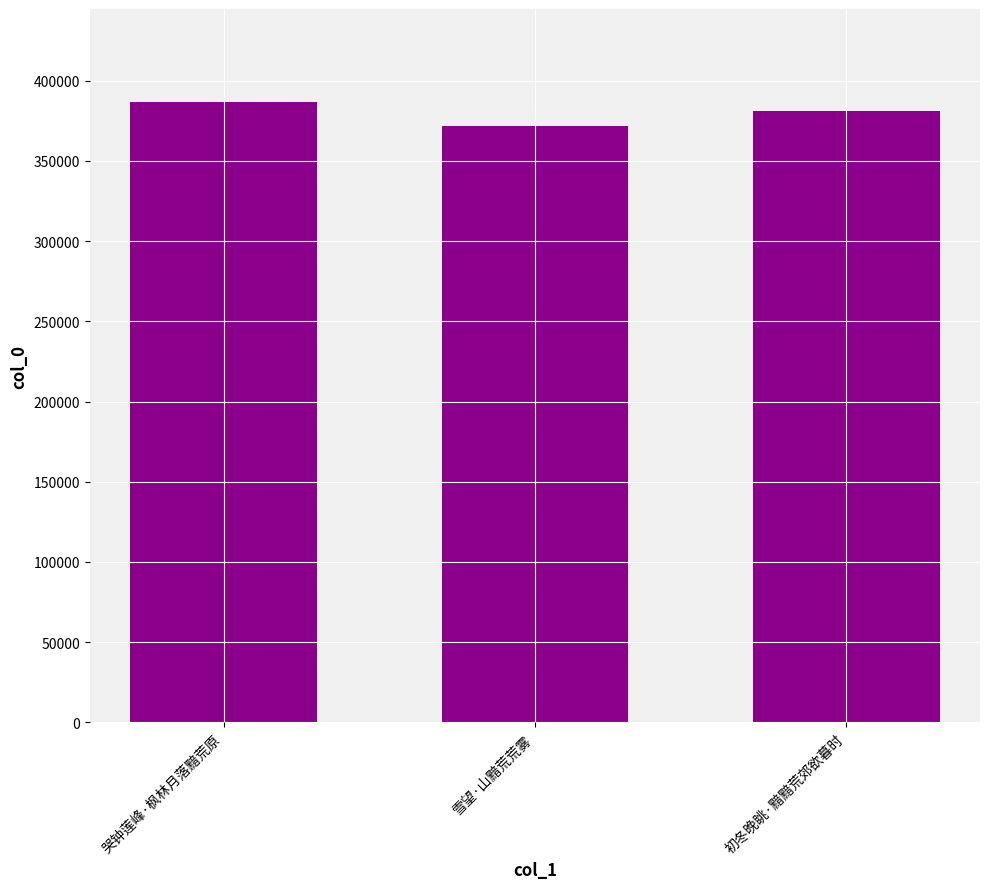

What is the label of the 1st bar from the left?

哭钟莲峰·枫林月落黯荒原